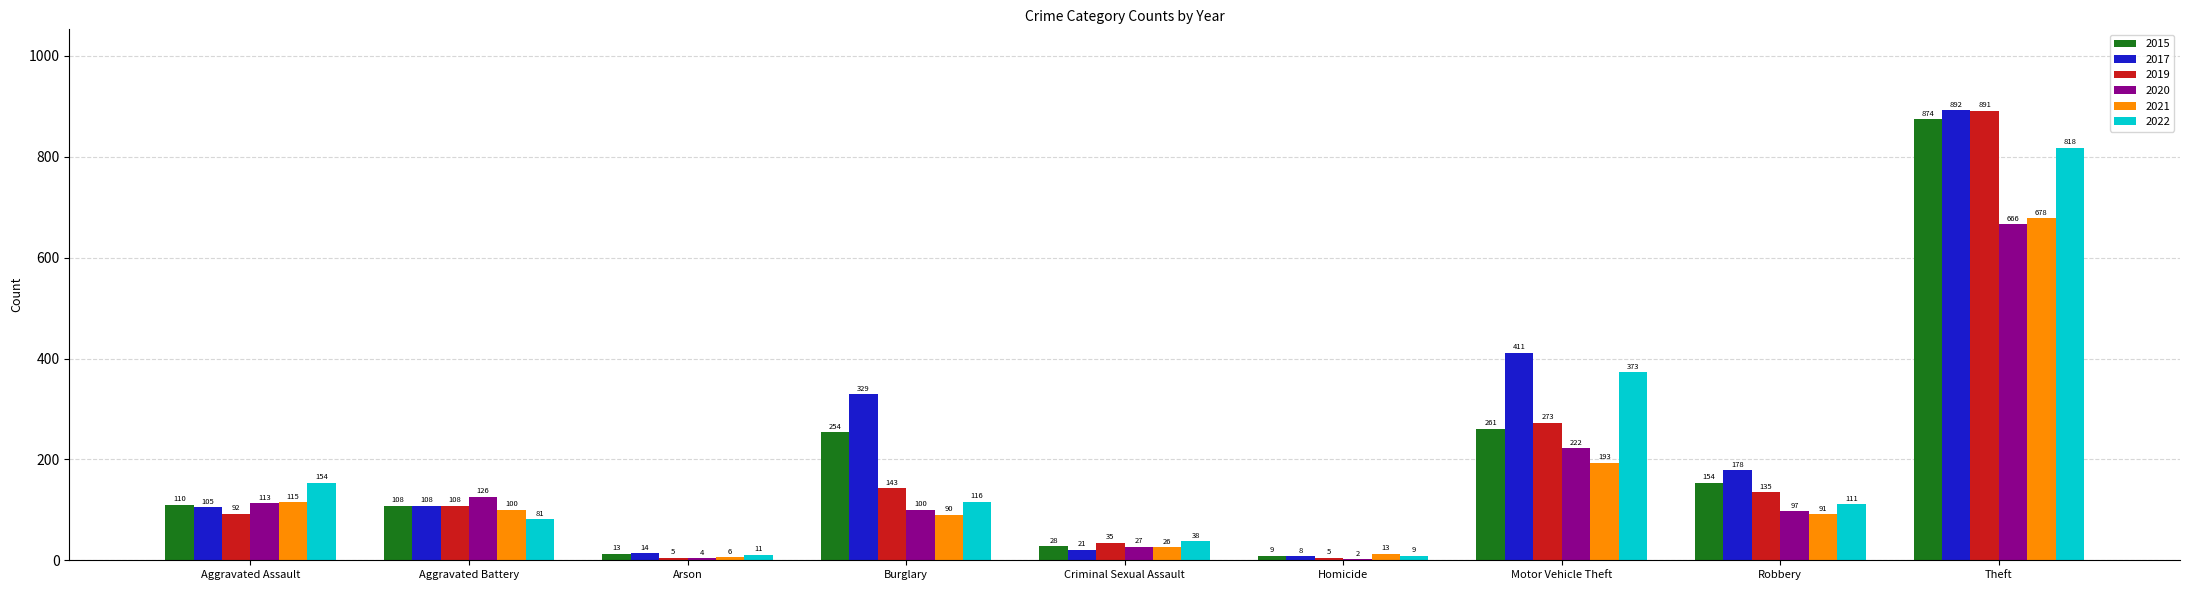

The value of 2020 at Aggravated Assault is 25. True or false?

False